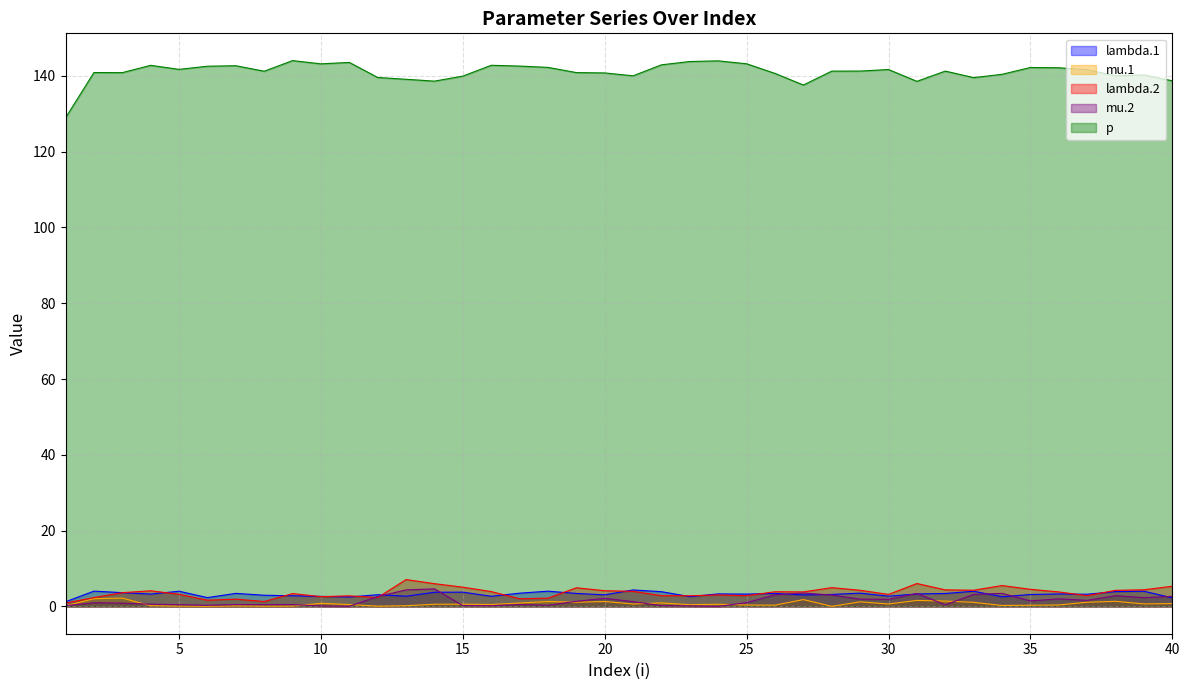

At how many categories does at least one series exceed 115?

40